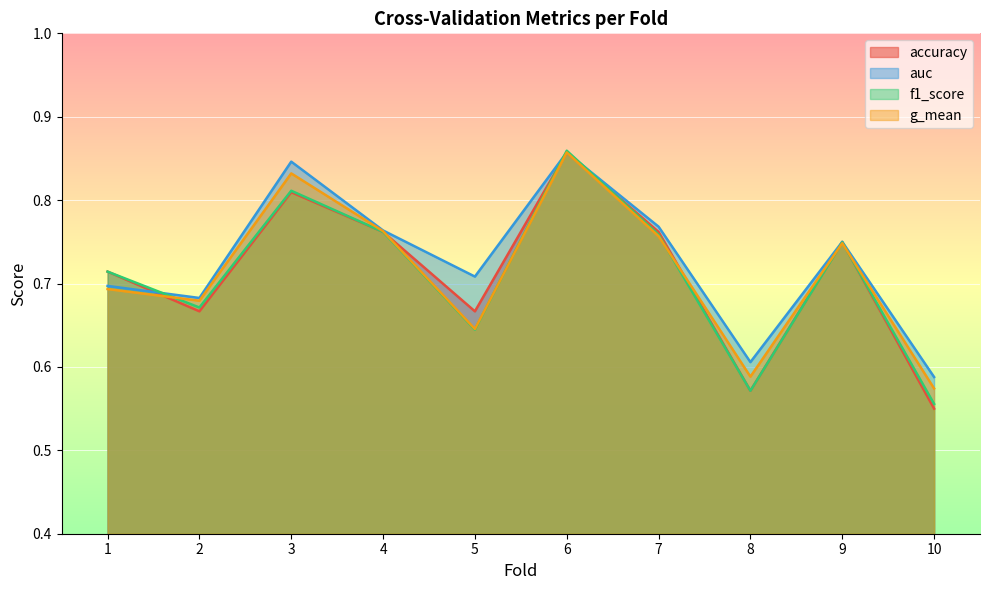

What is the difference between the maximum and minimum values in the g_mean series?

0.3